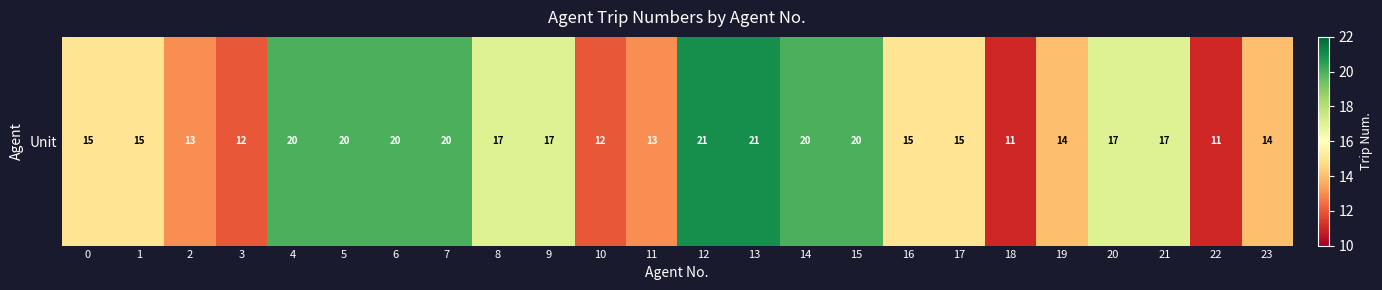

Rank the categories by value from highest to lowest.

12, 13, 4, 5, 6, 7, 14, 15, 8, 9, 20, 21, 0, 1, 16, 17, 19, 23, 2, 11, 3, 10, 18, 22